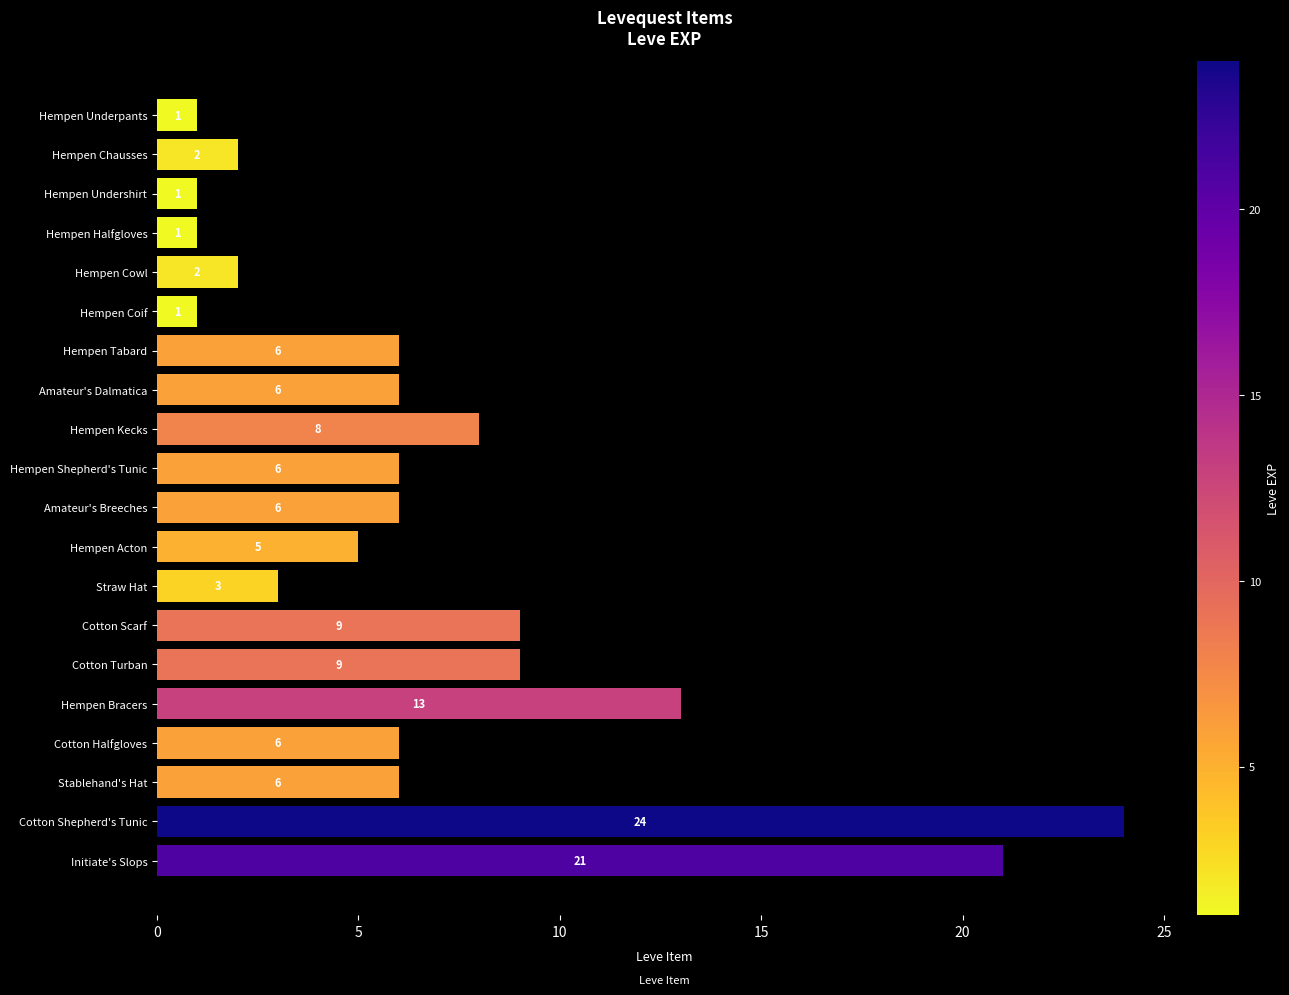

The chart shows a value of 6 at Amateur's Dalmatica. True or false?

True